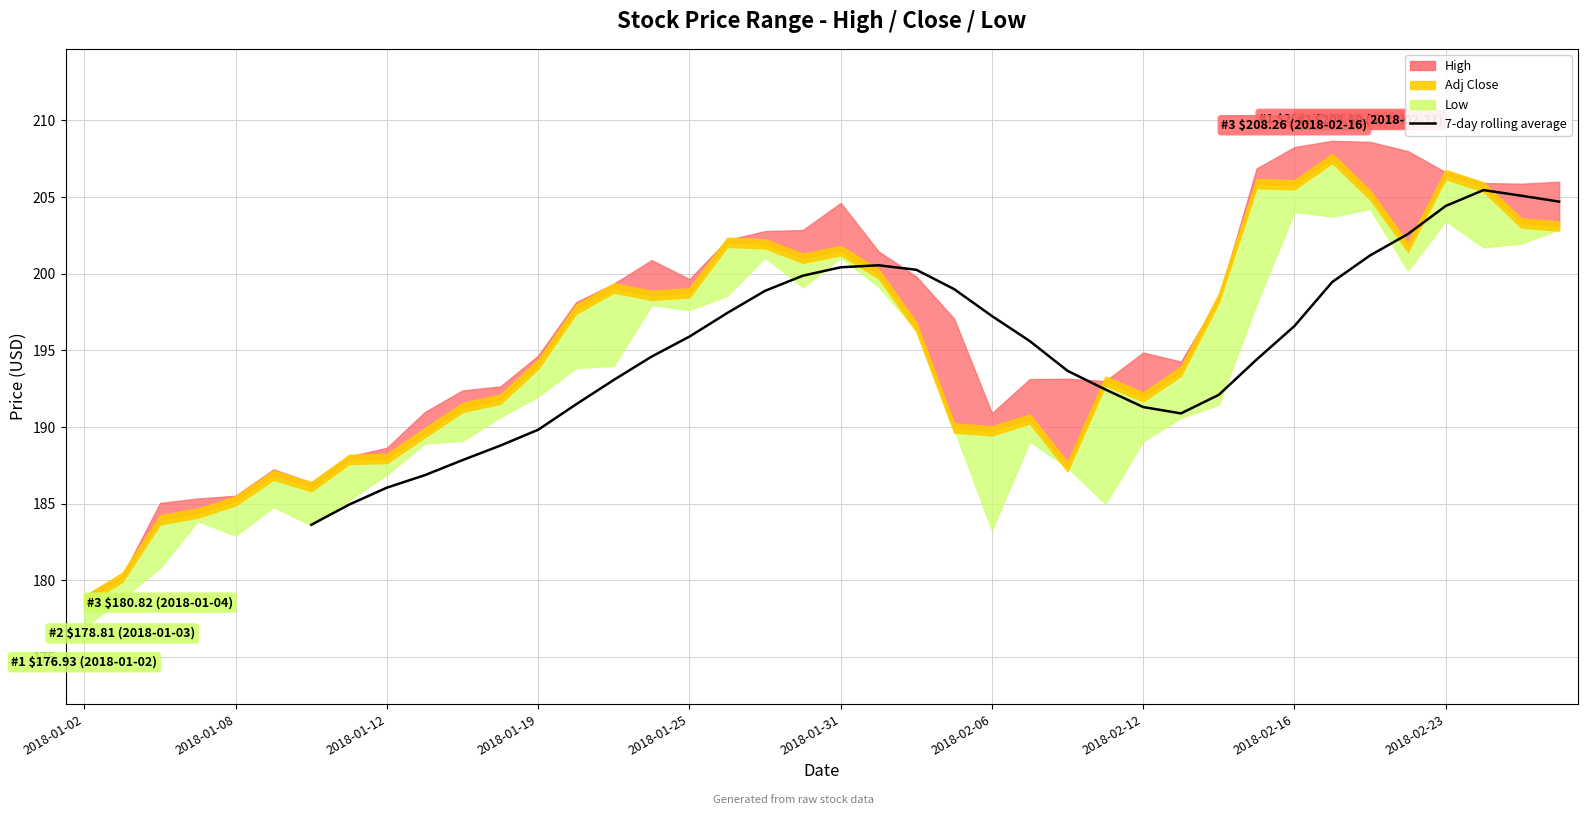

The value at 2018-01-31 is 200.4. True or false?

True